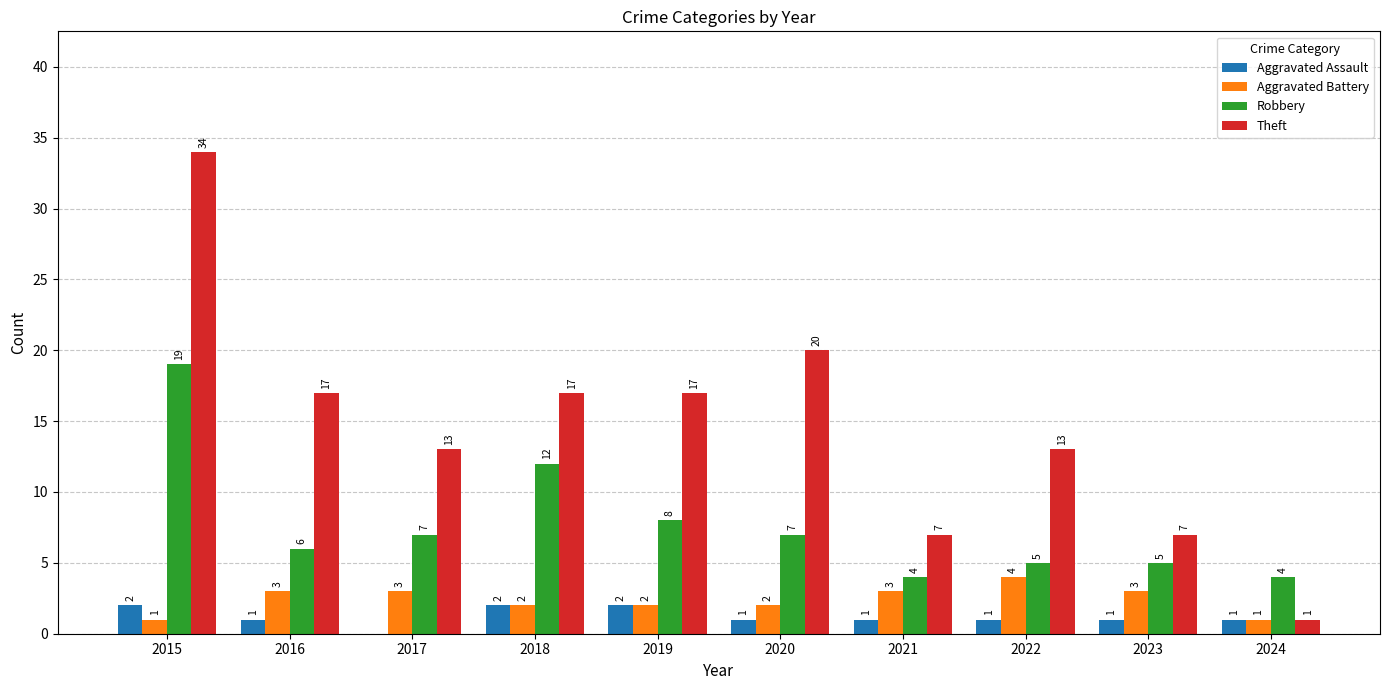

At which category does the chart reach its peak across all series?

2015